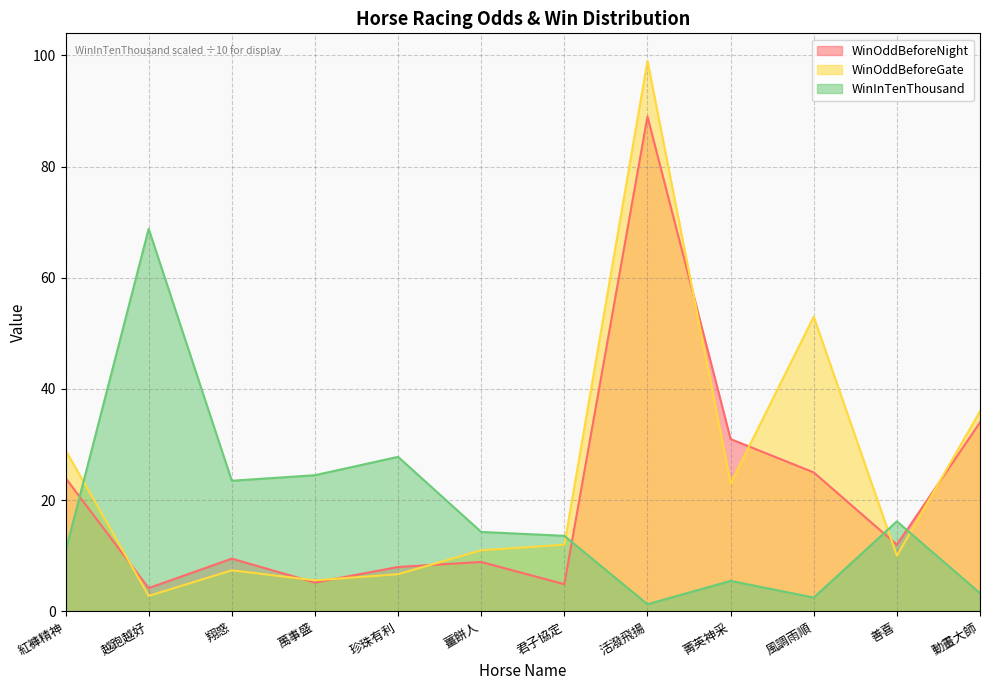

Which has a higher value, 越跑越好 or 風調雨順?

風調雨順